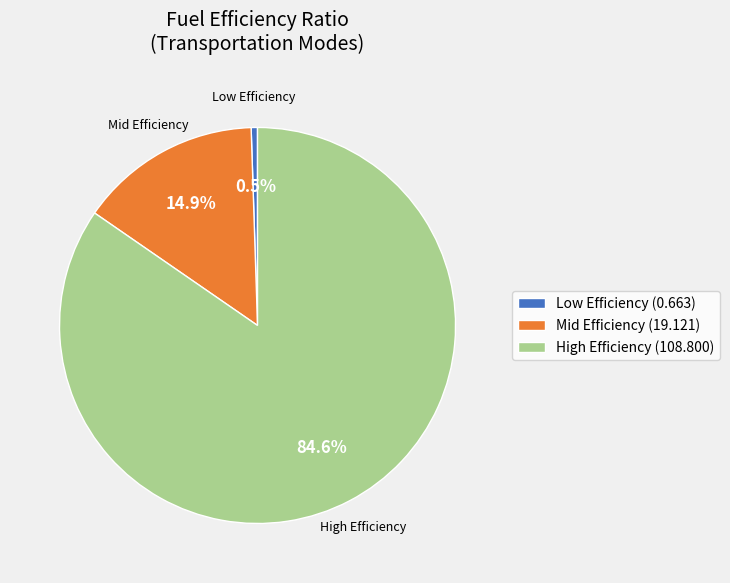

What is the total percentage of Low Efficiency (0.663) and Mid Efficiency (19.121)?

15.4%